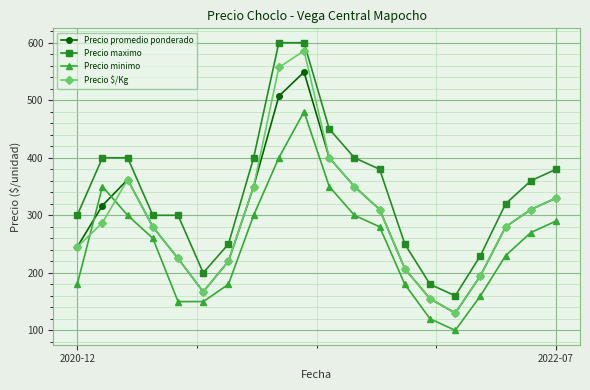

What is the smallest value displayed?

100